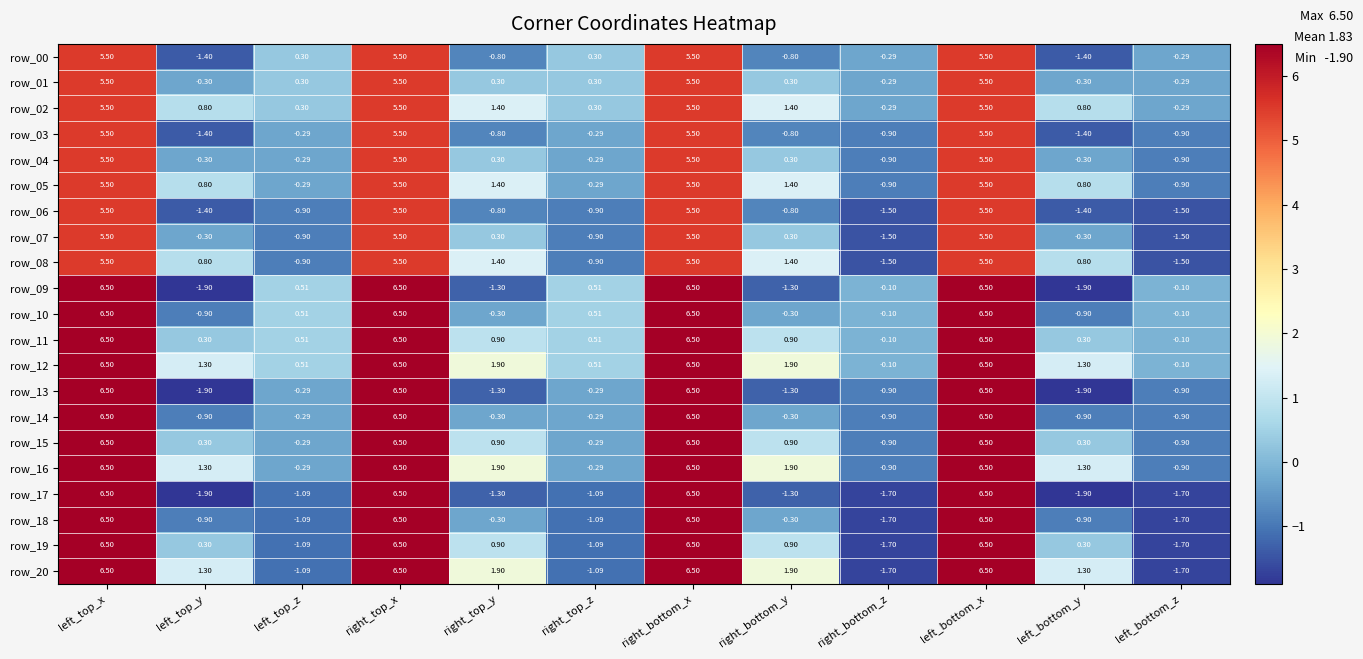

The row_19 series shows 6.5 at right_top_x. True or false?

True